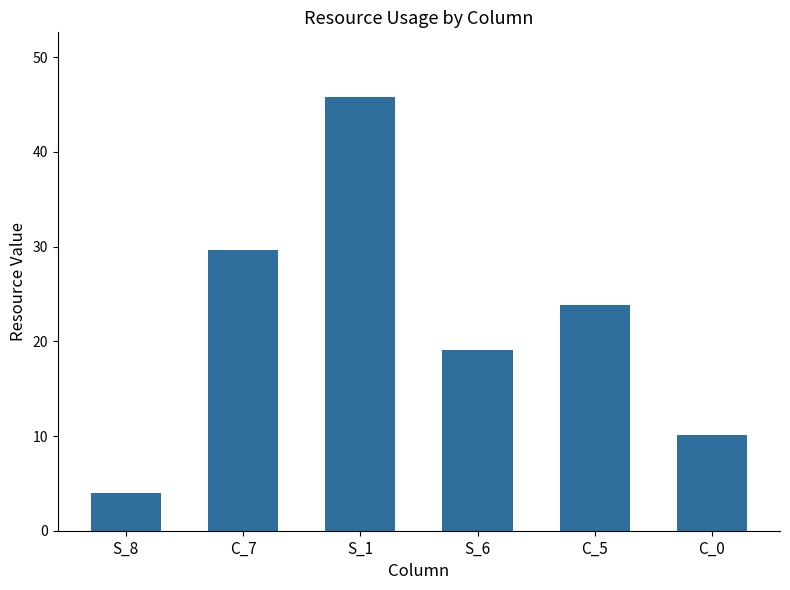

Does the chart contain stacked bars?

No